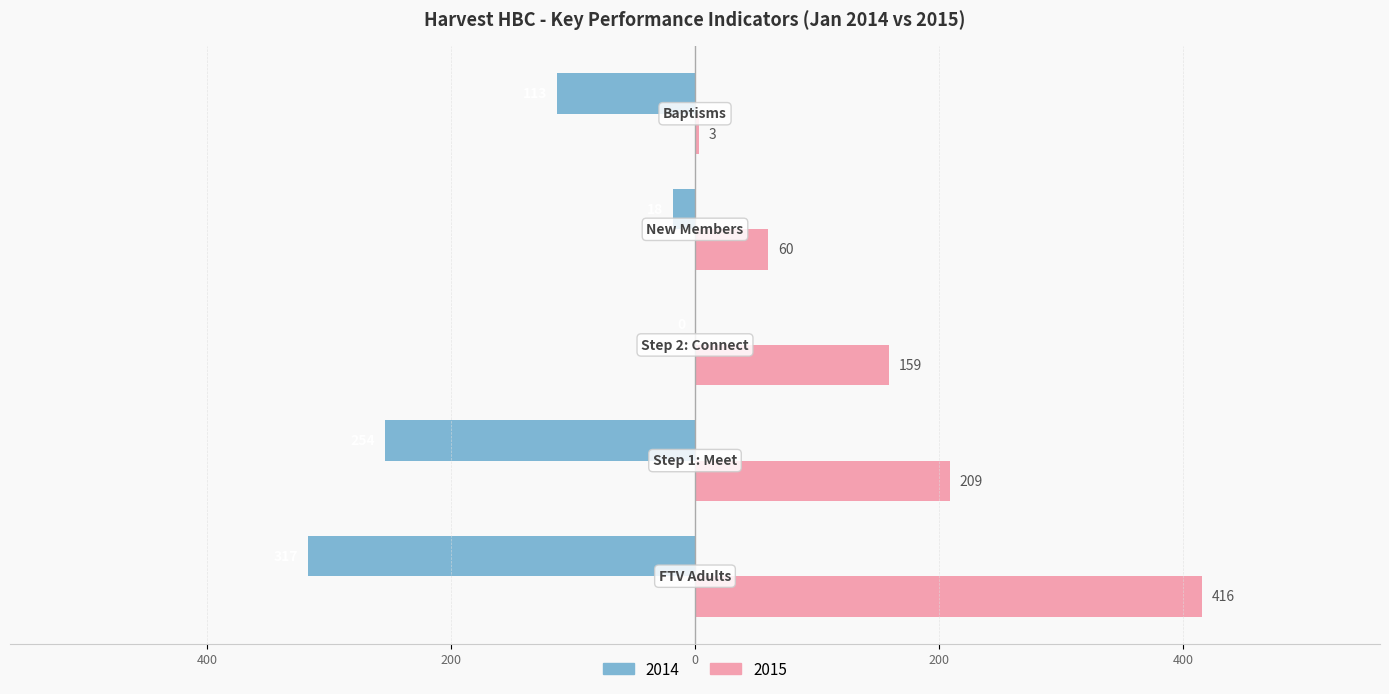

Reading left to right, list all the values displayed in this chart.

2014: FTV Adults=-317	Step 1: Meet=-254	Step 2: Connect=0	New Members=-18	Baptisms=-113
2015: FTV Adults=416	Step 1: Meet=209	Step 2: Connect=159	New Members=60	Baptisms=3